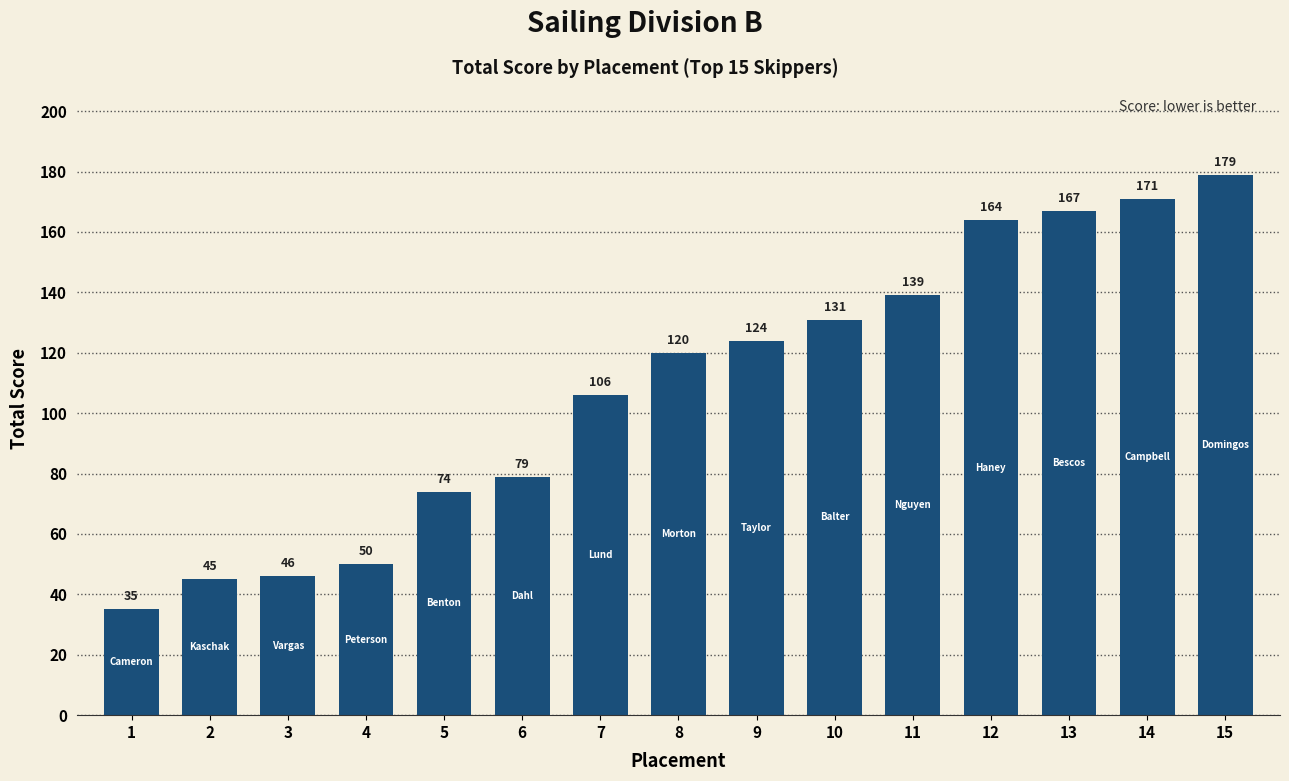

List the labels in order of value, smallest first.

1, 2, 3, 4, 5, 6, 7, 8, 9, 10, 11, 12, 13, 14, 15